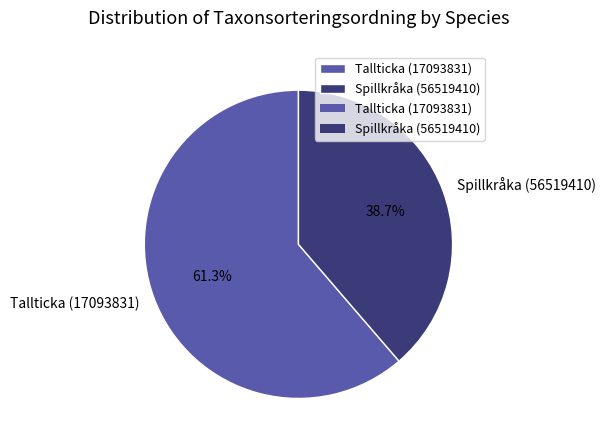

Which slice represents more than half of the pie?

Tallticka (17093831)